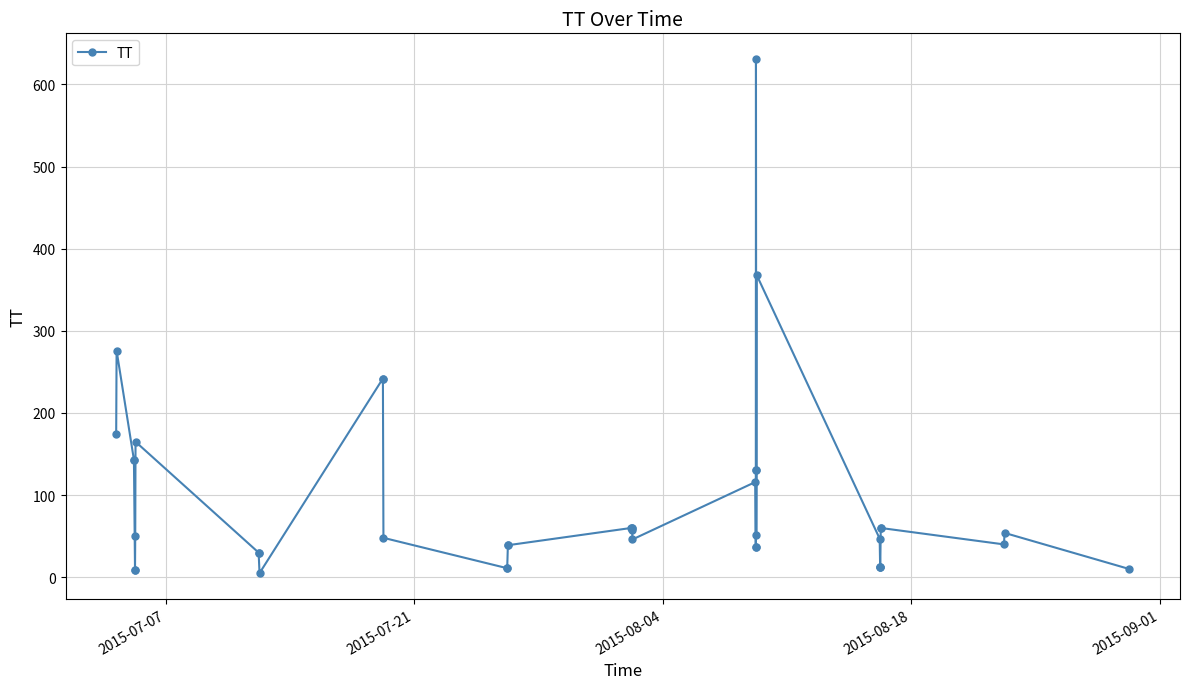

True or false: the data has more than 0 interior local peaks.

True